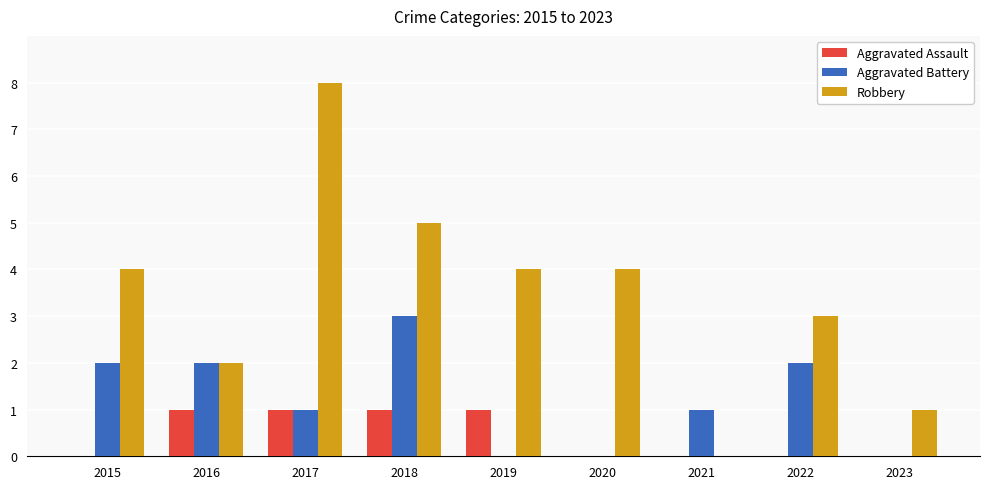

True or false: Aggravated Battery has a value of -1 at 2020.

False